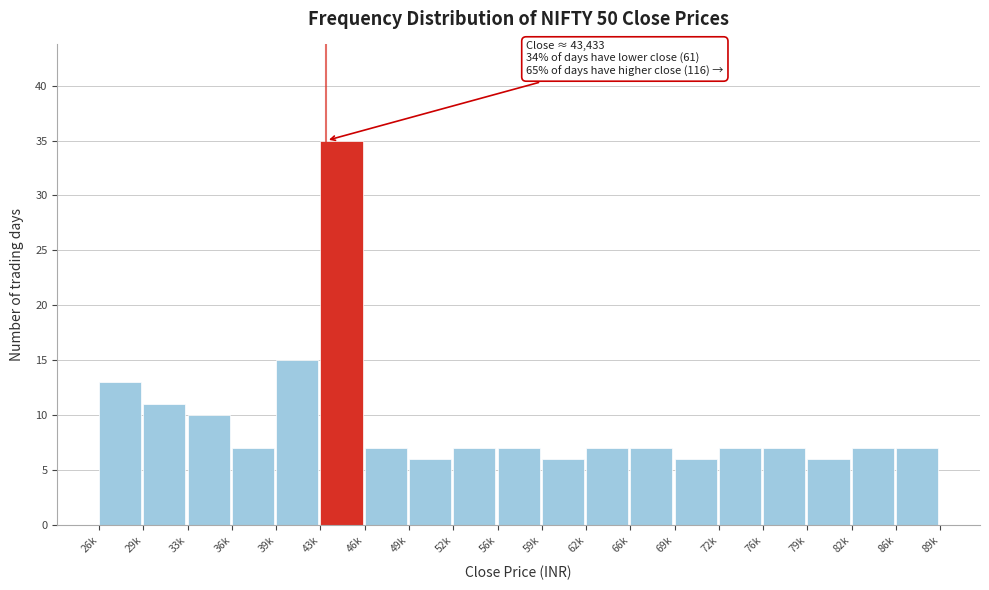

Reading left to right, list all the values displayed in this chart.

26k=13	29k=11	33k=10	36k=7	39k=15	43k=35	46k=7	49k=6	52k=7	56k=7	59k=6	62k=7	66k=7	69k=6	72k=7	76k=7	79k=6	82k=7	86k=7